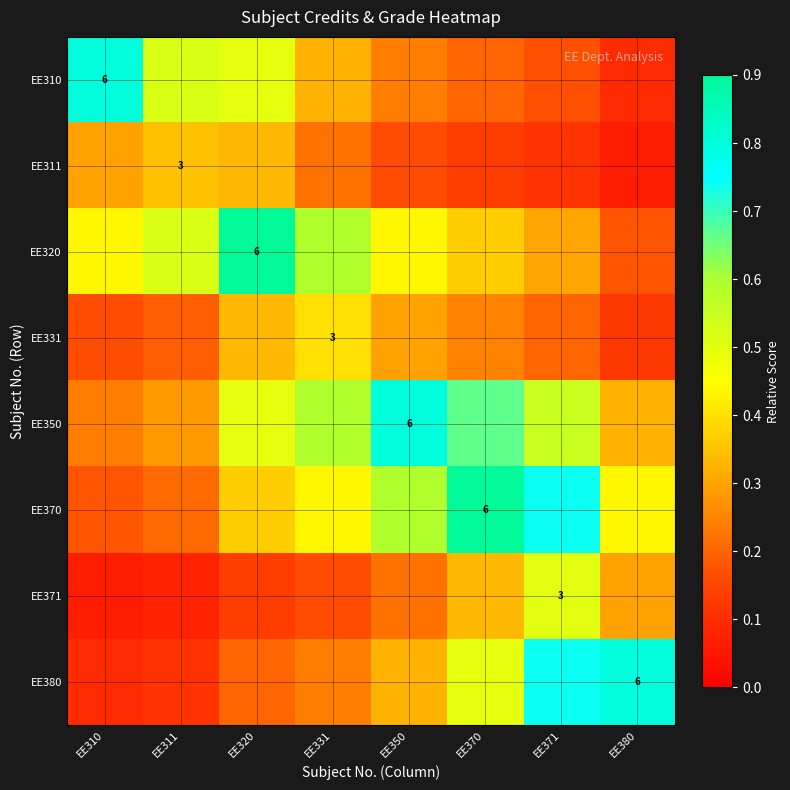

Which series has the widest spread of values?

EE320